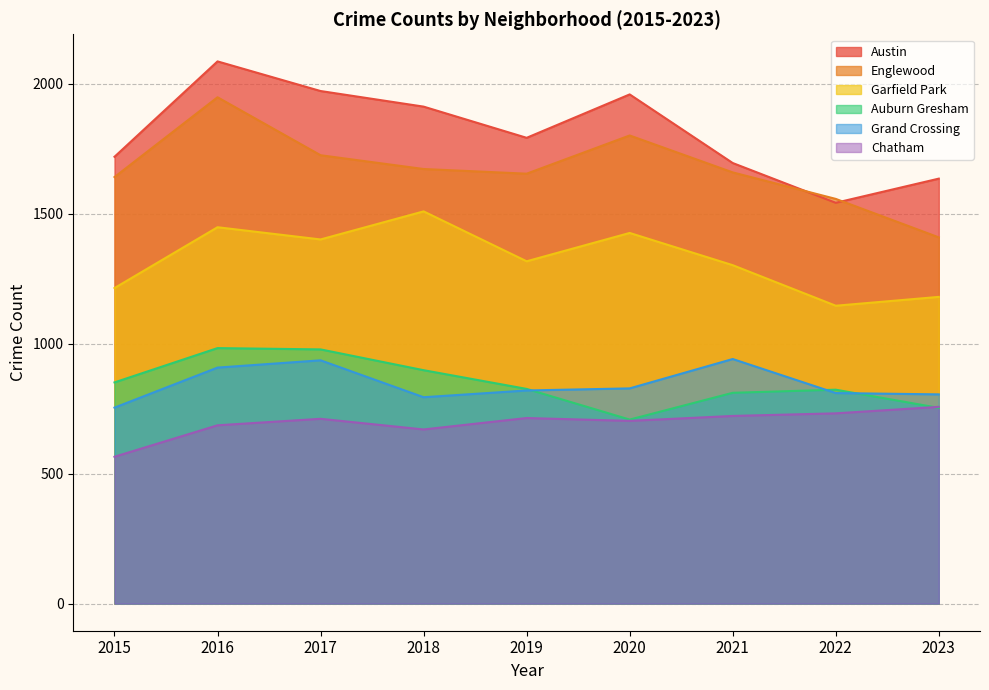

True or false: Englewood has more than 1 points higher than both neighbors.

True